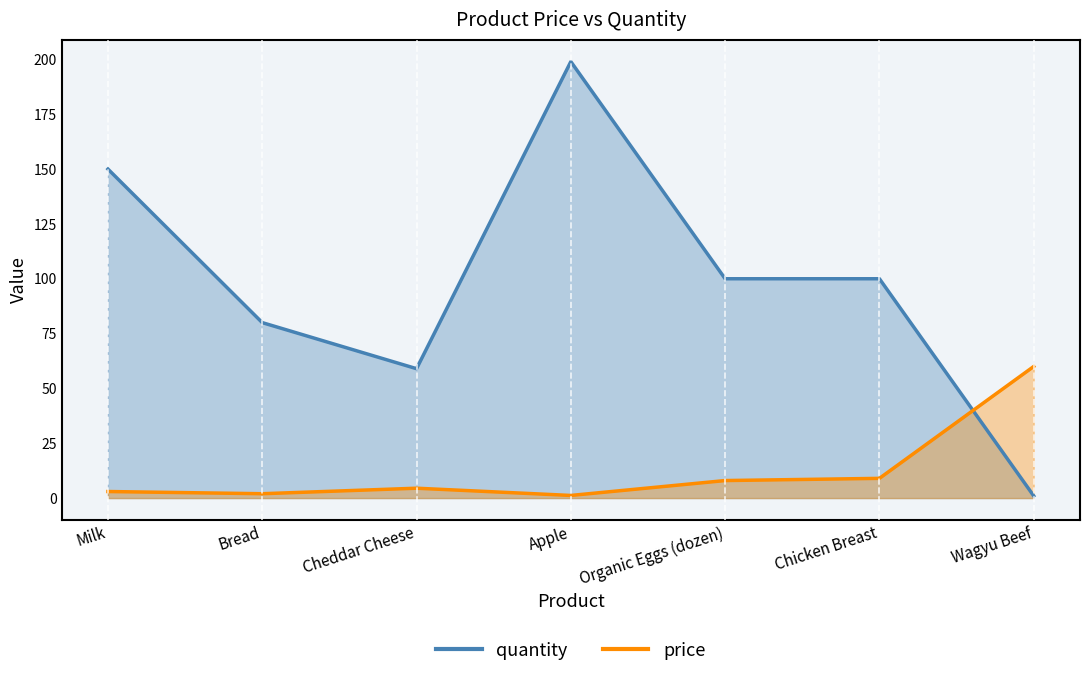

What are all the series names shown in the legend?

price, quantity